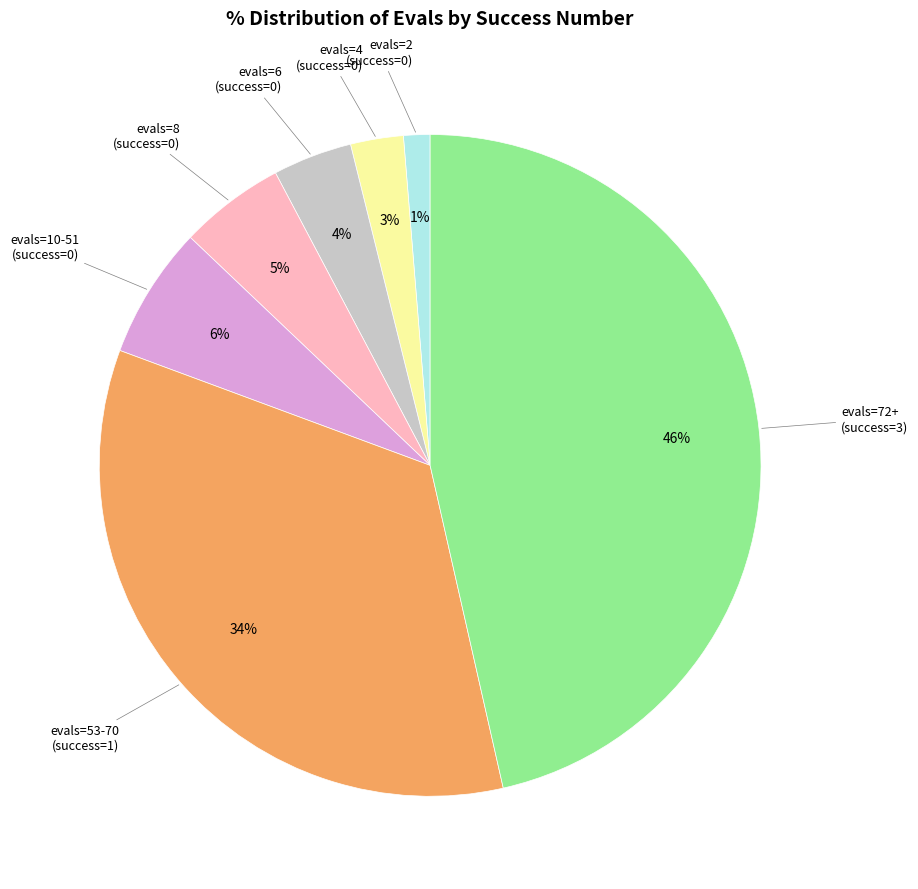

How many slices are in this pie chart?

7